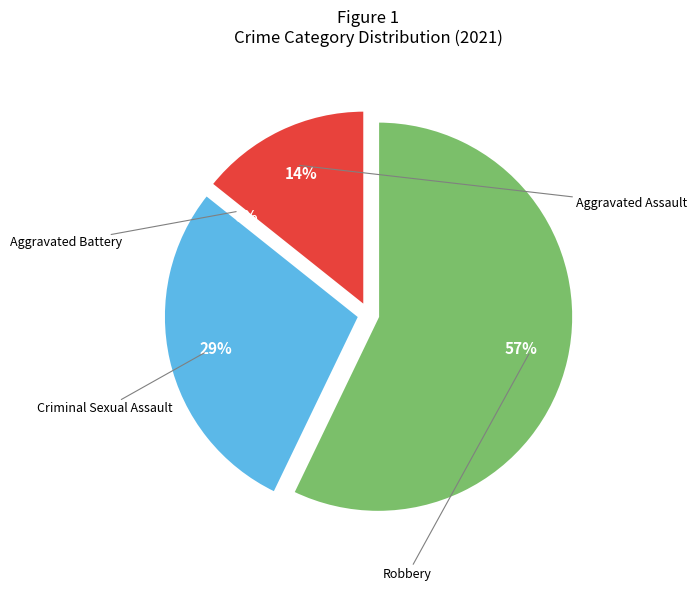

To the nearest percent, what percentage of the pie is Aggravated Assault?

14%